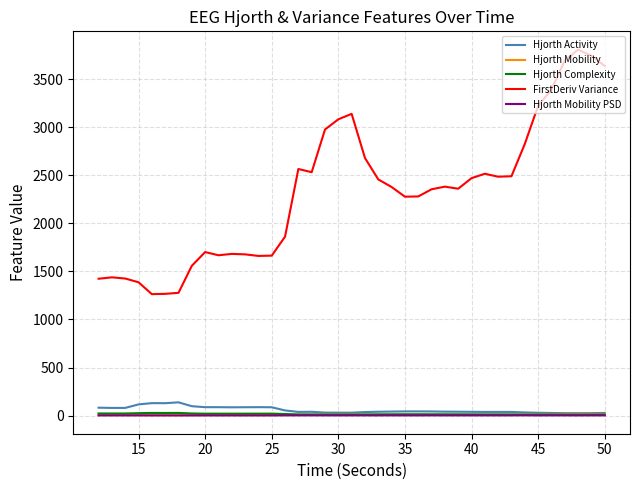

Which series has the widest spread of values?

FirstDeriv Variance